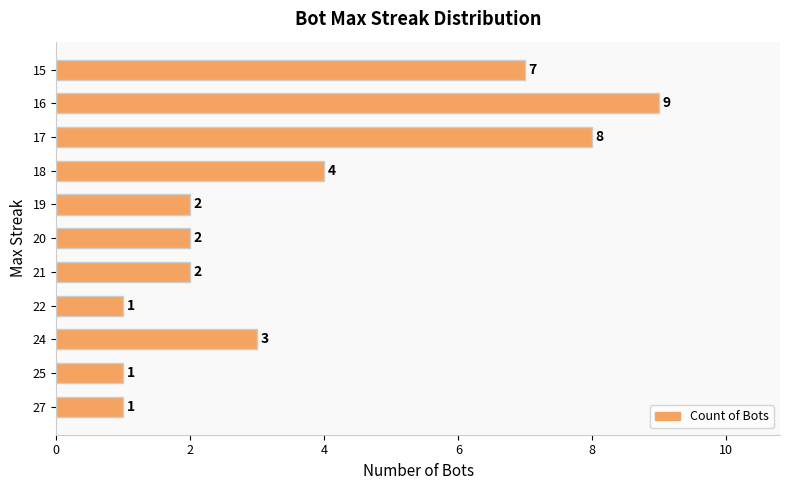

What is the ratio of the value at 21 to the value at 15?

0.3